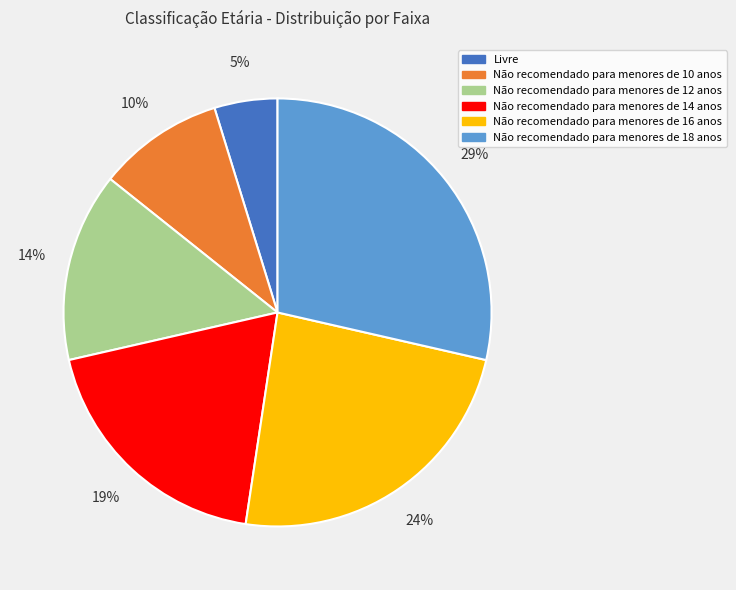

Does Não recomendado para menores de 10 anos represent more than half of the total?

No